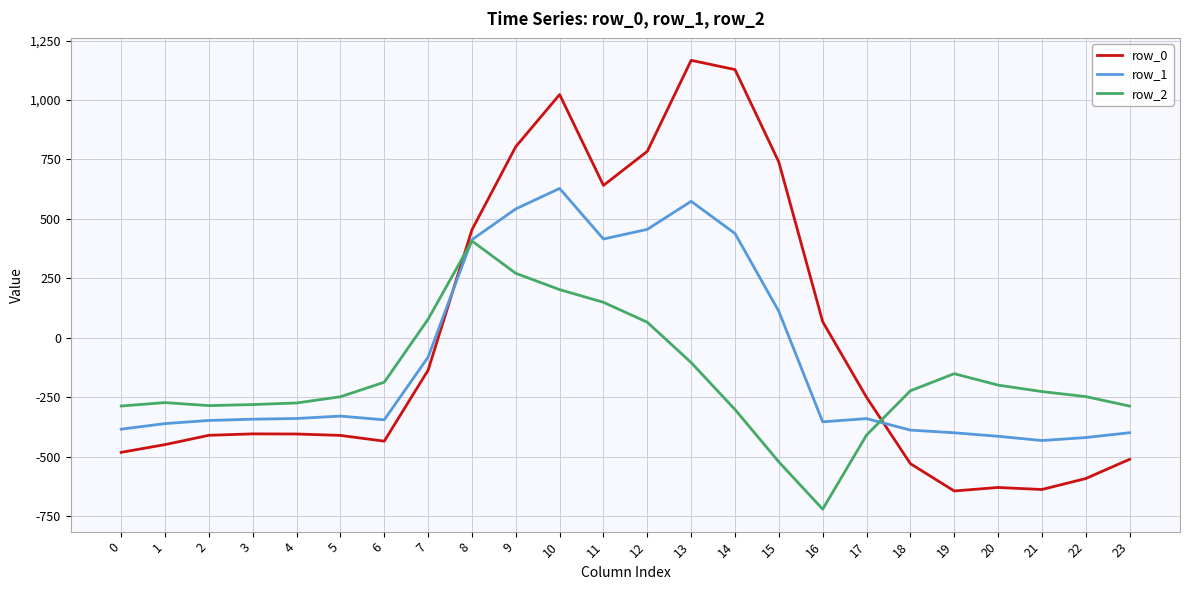

True or false: row_2 has more than 0 interior local peaks.

True